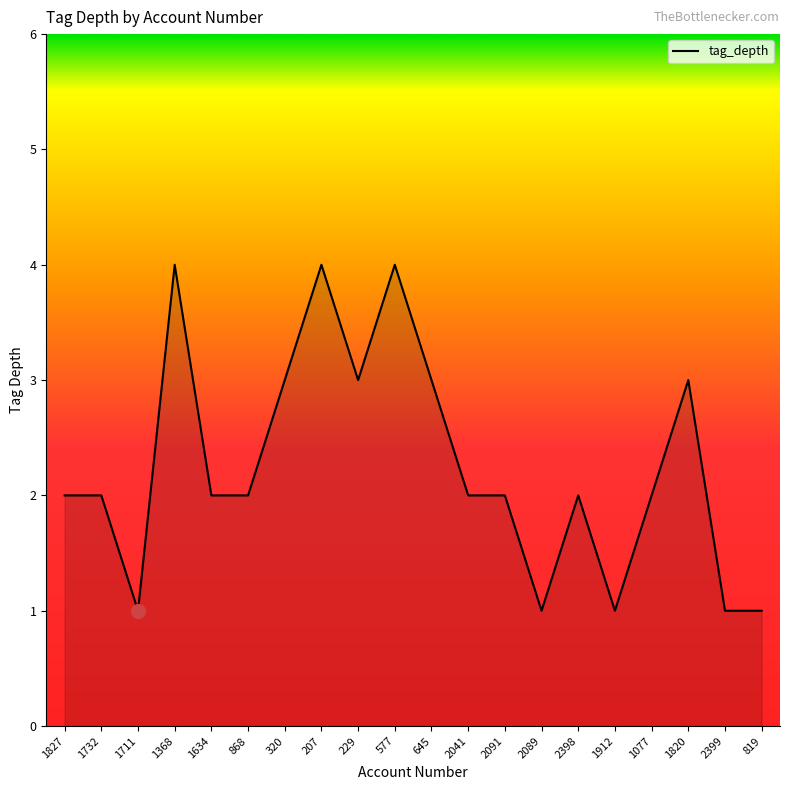

What is the maximum value shown in the chart?

4